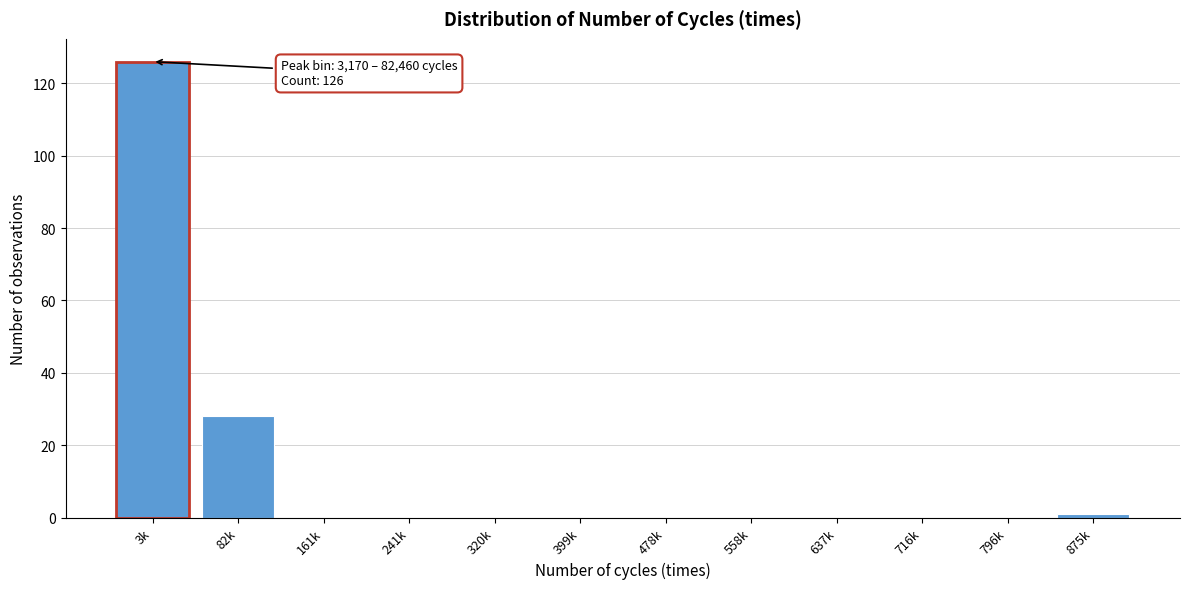

Reading right to left, extract all data points from this chart.

875k=1	796k=0	716k=0	637k=0	558k=0	478k=0	399k=0	320k=0	241k=0	161k=0	82k=28	3k=126